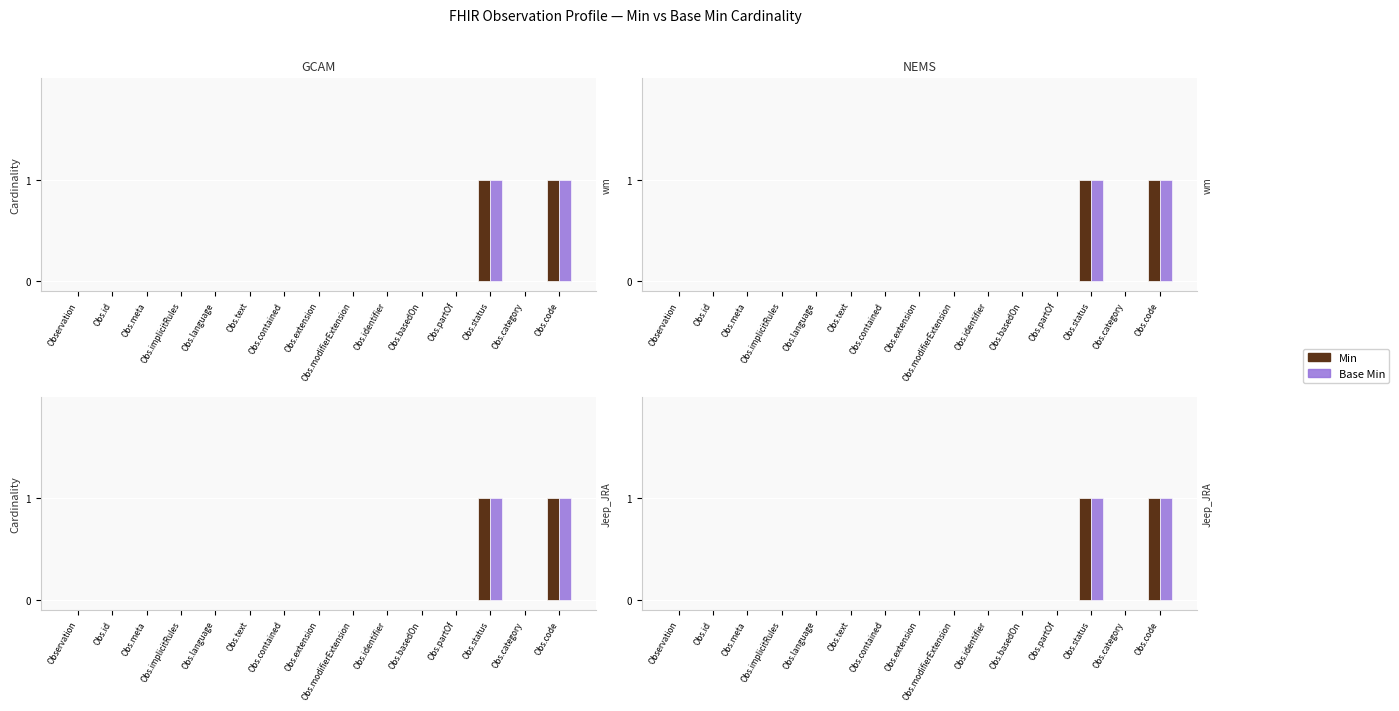

How many categories are shown in the chart?

15